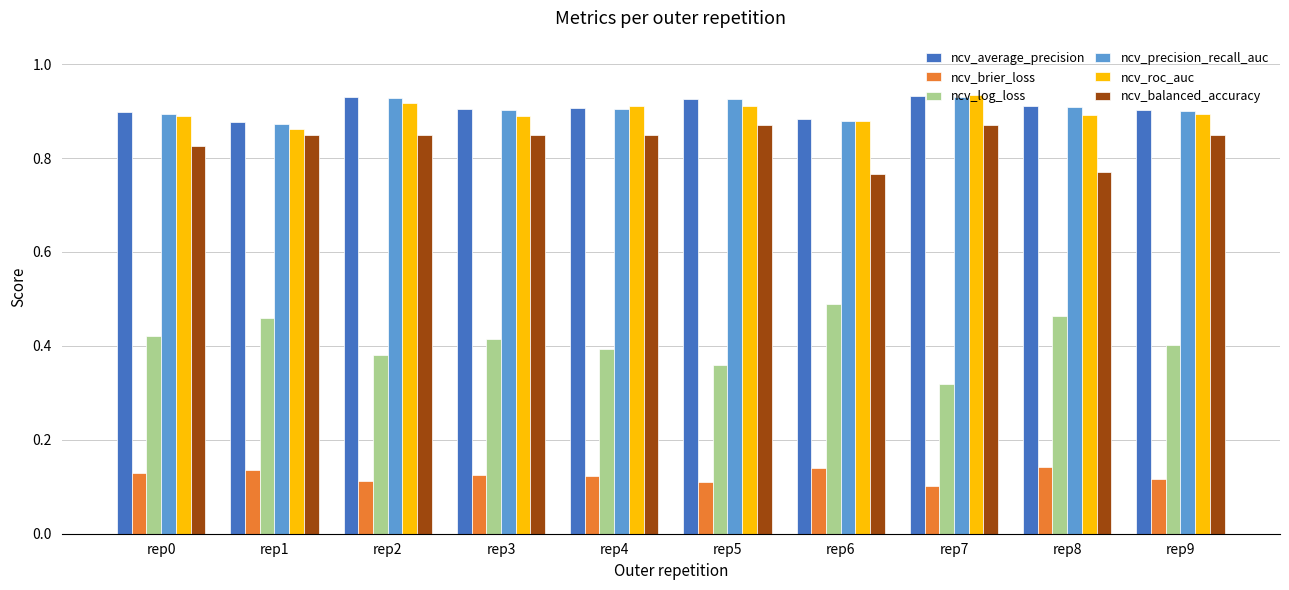

What are all the series names shown in the legend?

ncv_average_precision, ncv_brier_loss, ncv_log_loss, ncv_precision_recall_auc, ncv_roc_auc, ncv_balanced_accuracy